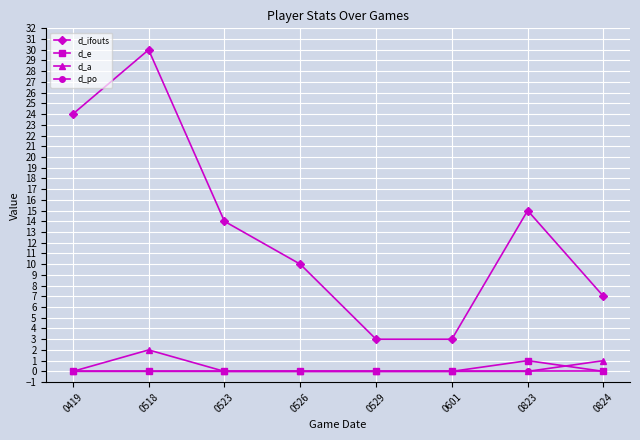

What is the spread (max minus min) of values at 0529?

3